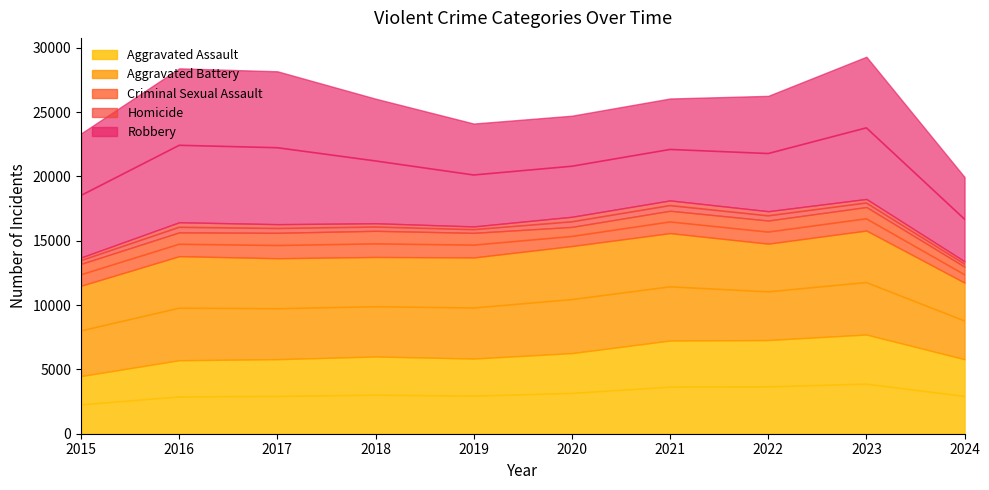

Rank the series by their maximum value, from lowest to highest.

Homicide, Criminal Sexual Assault, Aggravated Assault, Aggravated Battery, Robbery